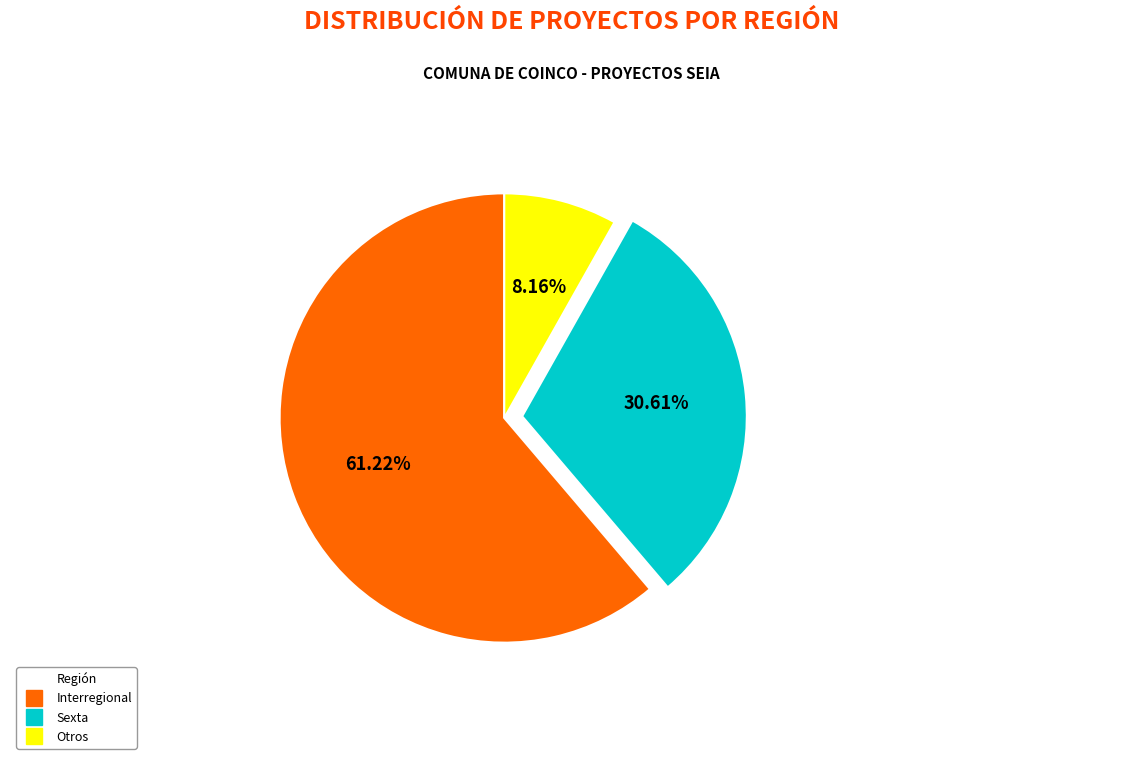

Is it true that Otros is 8% of the pie?

True